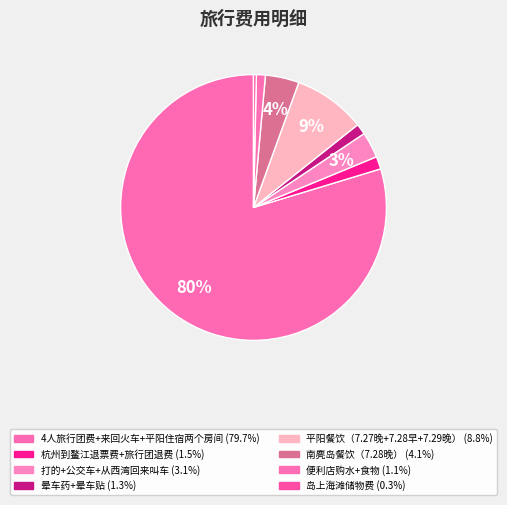

True or false: 平阳餐饮（7.27晚+7.28早+7.29晚） accounts for 9% of the total.

True